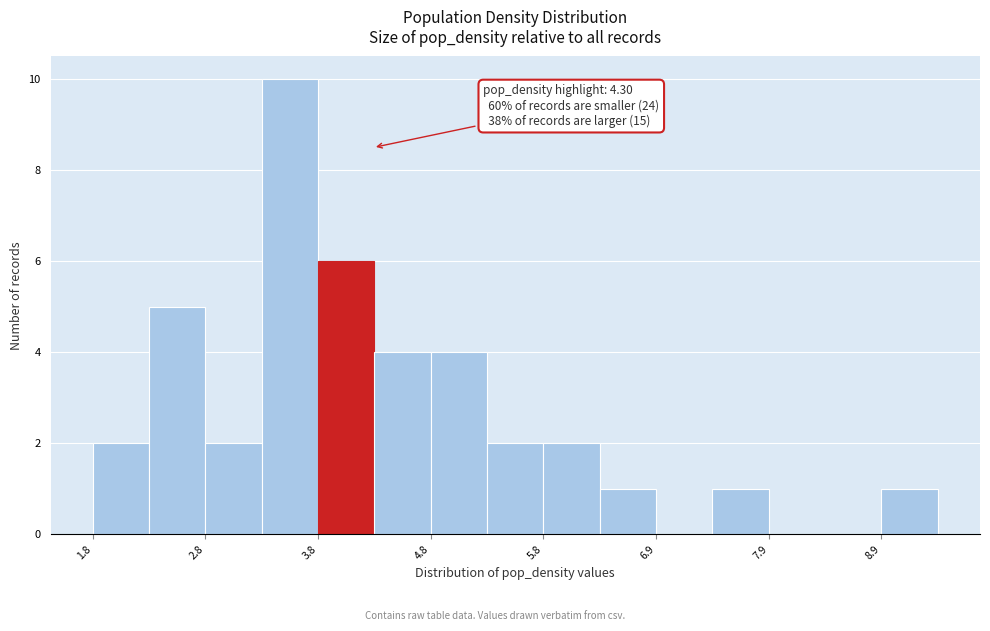

Around what value on the x-axis is the tallest bar? Give the approximate position of its centre, as read against the axis.

3.6